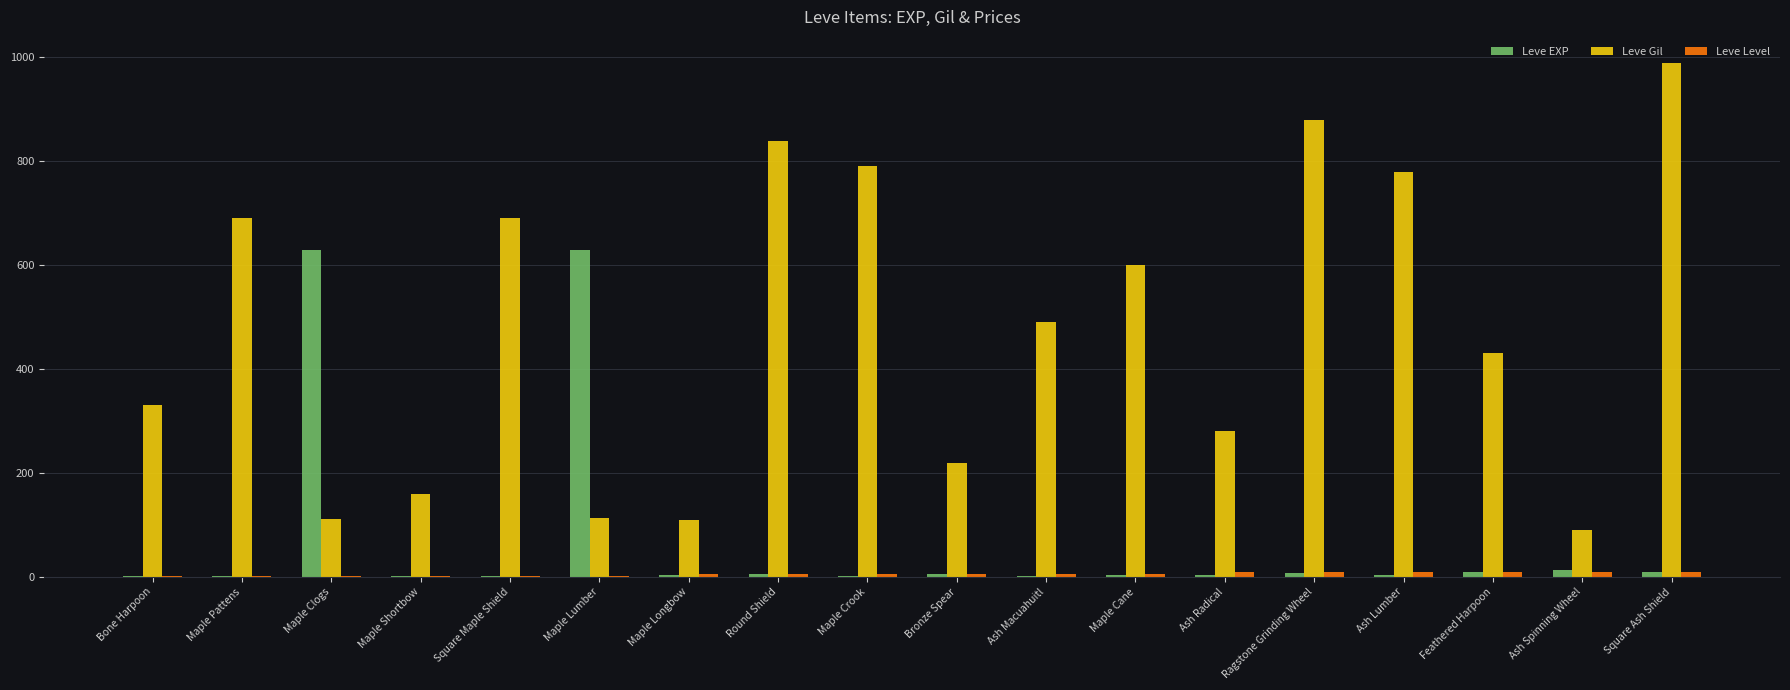

True or false: Leve Gil has a value of 113 at Maple Lumber.

True